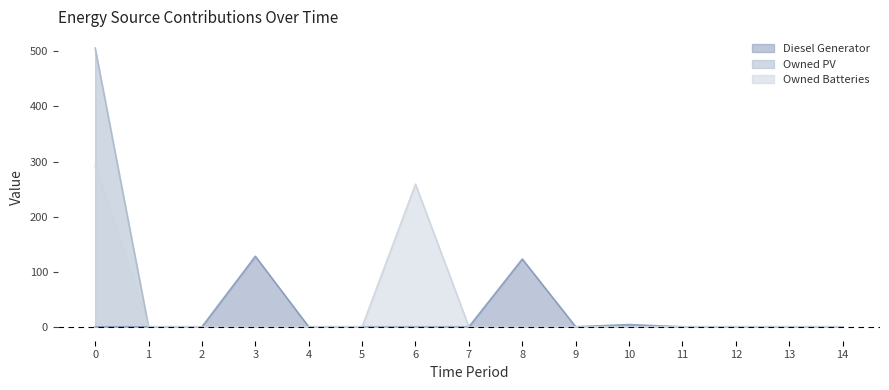

True or false: Owned PV has a value of -195 at 13.

False